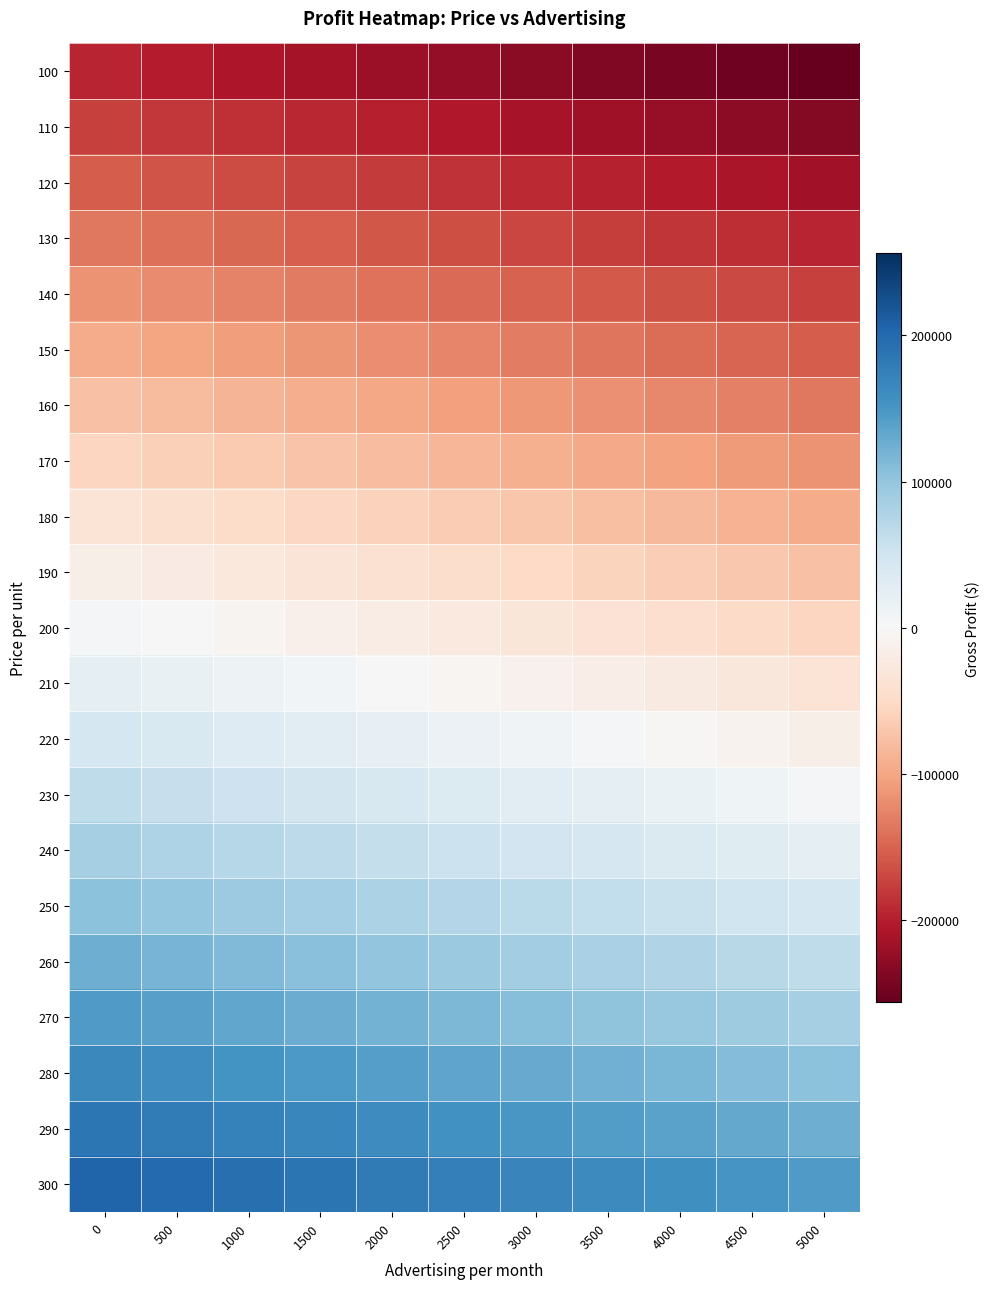

Reading right to left, transcribe all the data shown in this chart.

100: 5000=-256000	4500=-250000	4000=-244000	3500=-238000	3000=-232000	2500=-226000	2000=-220000	1500=-214000	1000=-208000	500=-202000	0=-196000
110: 5000=-236000	4500=-230000	4000=-224000	3500=-218000	3000=-212000	2500=-206000	2000=-200000	1500=-194000	1000=-188000	500=-182000	0=-176000
120: 5000=-216000	4500=-210000	4000=-204000	3500=-198000	3000=-192000	2500=-186000	2000=-180000	1500=-174000	1000=-168000	500=-162000	0=-156000
130: 5000=-196000	4500=-190000	4000=-184000	3500=-178000	3000=-172000	2500=-166000	2000=-160000	1500=-154000	1000=-148000	500=-142000	0=-136000
140: 5000=-176000	4500=-170000	4000=-164000	3500=-158000	3000=-152000	2500=-146000	2000=-140000	1500=-134000	1000=-128000	500=-122000	0=-116000
150: 5000=-156000	4500=-150000	4000=-144000	3500=-138000	3000=-132000	2500=-126000	2000=-120000	1500=-114000	1000=-108000	500=-102000	0=-96000
160: 5000=-136000	4500=-130000	4000=-124000	3500=-118000	3000=-112000	2500=-106000	2000=-100000	1500=-94000	1000=-88000	500=-82000	0=-76000
170: 5000=-116000	4500=-110000	4000=-104000	3500=-98000	3000=-92000	2500=-86000	2000=-80000	1500=-74000	1000=-68000	500=-62000	0=-56000
180: 5000=-96000	4500=-90000	4000=-84000	3500=-78000	3000=-72000	2500=-66000	2000=-60000	1500=-54000	1000=-48000	500=-42000	0=-36000
190: 5000=-76000	4500=-70000	4000=-64000	3500=-58000	3000=-52000	2500=-46000	2000=-40000	1500=-34000	1000=-28000	500=-22000	0=-16000
200: 5000=-56000	4500=-50000	4000=-44000	3500=-38000	3000=-32000	2500=-26000	2000=-20000	1500=-14000	1000=-8000	500=-2000	0=4000
210: 5000=-36000	4500=-30000	4000=-24000	3500=-18000	3000=-12000	2500=-6000	2000=0	1500=6000	1000=12000	500=18000	0=24000
220: 5000=-16000	4500=-10000	4000=-4000	3500=2000	3000=8000	2500=14000	2000=20000	1500=26000	1000=32000	500=38000	0=44000
230: 5000=4000	4500=10000	4000=16000	3500=22000	3000=28000	2500=34000	2000=40000	1500=46000	1000=52000	500=58000	0=64000
240: 5000=24000	4500=30000	4000=36000	3500=42000	3000=48000	2500=54000	2000=60000	1500=66000	1000=72000	500=78000	0=84000
250: 5000=44000	4500=50000	4000=56000	3500=62000	3000=68000	2500=74000	2000=80000	1500=86000	1000=92000	500=98000	0=104000
260: 5000=64000	4500=70000	4000=76000	3500=82000	3000=88000	2500=94000	2000=100000	1500=106000	1000=112000	500=118000	0=124000
270: 5000=84000	4500=90000	4000=96000	3500=102000	3000=108000	2500=114000	2000=120000	1500=126000	1000=132000	500=138000	0=144000
280: 5000=104000	4500=110000	4000=116000	3500=122000	3000=128000	2500=134000	2000=140000	1500=146000	1000=152000	500=158000	0=164000
290: 5000=124000	4500=130000	4000=136000	3500=142000	3000=148000	2500=154000	2000=160000	1500=166000	1000=172000	500=178000	0=184000
300: 5000=144000	4500=150000	4000=156000	3500=162000	3000=168000	2500=174000	2000=180000	1500=186000	1000=192000	500=198000	0=204000